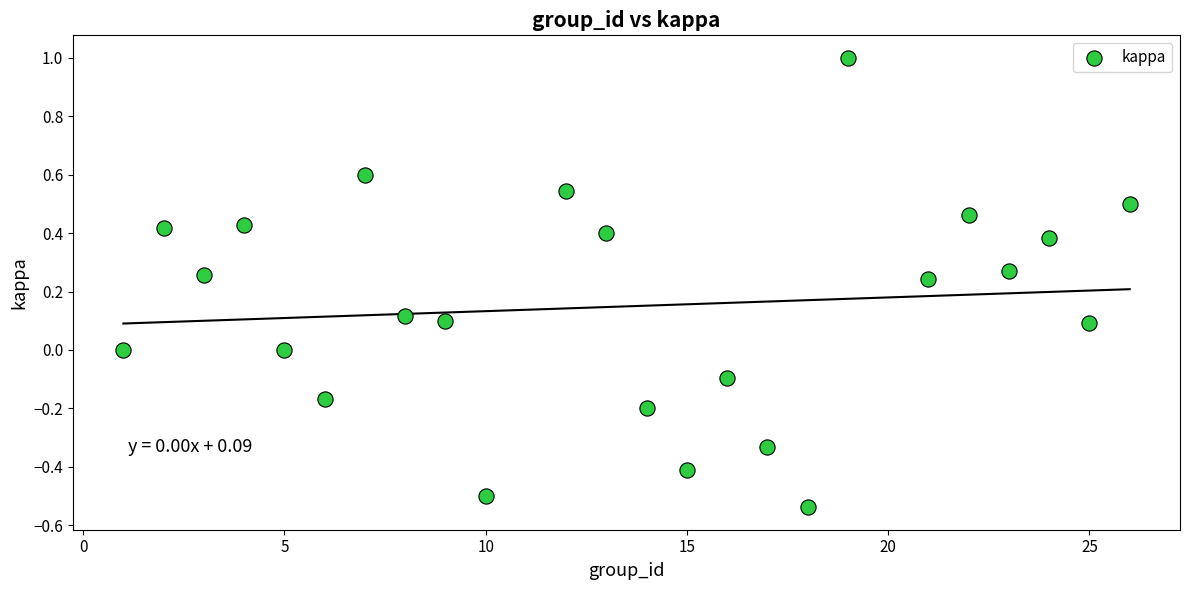

What is the range of X values (max minus min)?

25.0